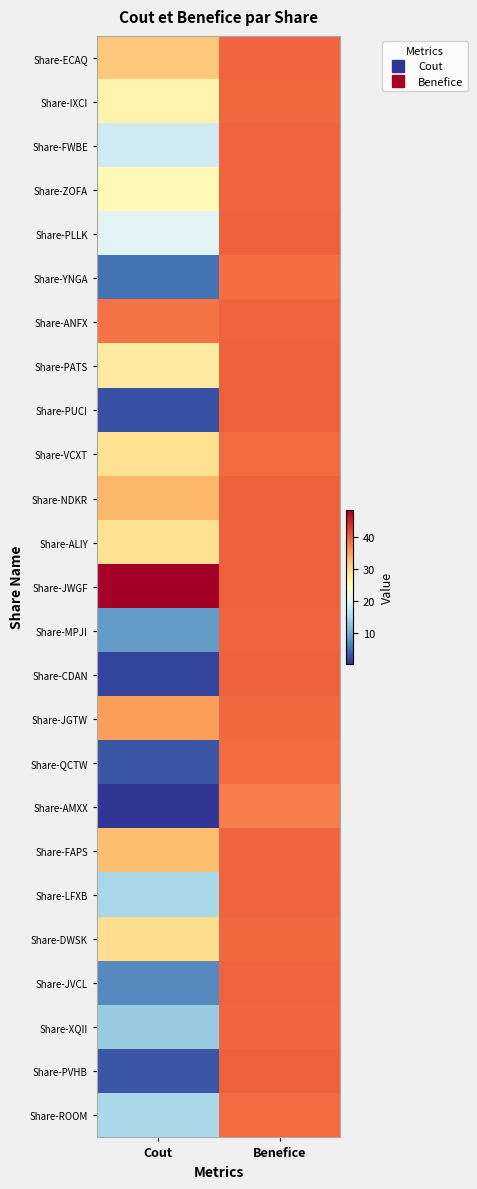

Reading right to left, what are all the values shown in this chart?

Share-ECAQ: Benefice=39.5	Cout=31.7
Share-IXCI: Benefice=39.4	Cout=26.3
Share-FWBE: Benefice=39.8	Cout=18.3
Share-ZOFA: Benefice=39.8	Cout=25.3
Share-PLLK: Benefice=39.9	Cout=19.9
Share-YNGA: Benefice=39.1	Cout=5.2
Share-ANFX: Benefice=39.7	Cout=38.5
Share-PATS: Benefice=40.0	Cout=27.7
Share-PUCI: Benefice=39.9	Cout=2.5
Share-VCXT: Benefice=39.2	Cout=29.2
Share-NDKR: Benefice=39.9	Cout=33.1
Share-ALIY: Benefice=39.9	Cout=29.1
Share-JWGF: Benefice=39.9	Cout=48.7
Share-MPJI: Benefice=39.7	Cout=8.6
Share-CDAN: Benefice=39.8	Cout=1.7
Share-JGTW: Benefice=39.4	Cout=35.3
Share-QCTW: Benefice=39.2	Cout=3.0
Share-AMXX: Benefice=37.6	Cout=0.4
Share-FAPS: Benefice=39.5	Cout=32.6
Share-LFXB: Benefice=39.8	Cout=14.8
Share-DWSK: Benefice=39.4	Cout=29.5
Share-JVCL: Benefice=39.7	Cout=7.1
Share-XQII: Benefice=39.5	Cout=13.4
Share-PVHB: Benefice=39.9	Cout=3.0
Share-ROOM: Benefice=39.2	Cout=15.1